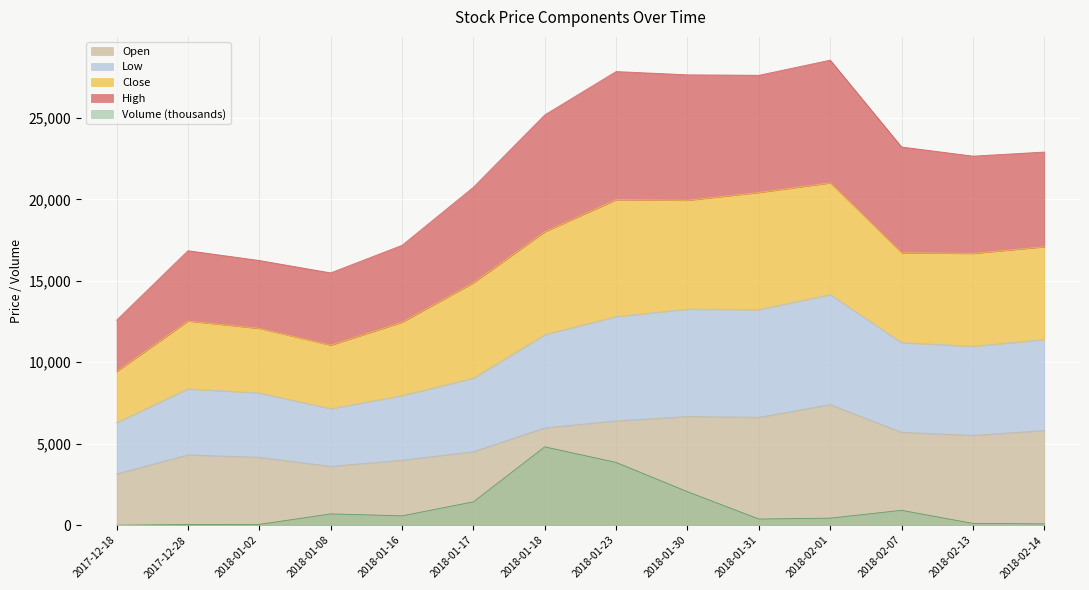

The value of Volume (thousands) at 2017-12-18 is 2800.9. True or false?

False